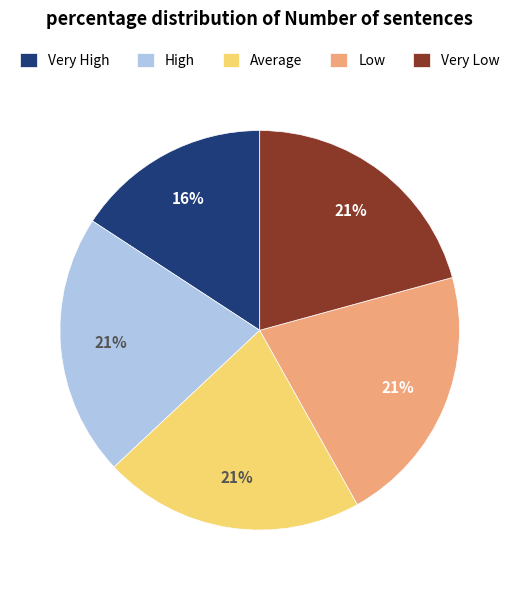

Is there a majority slice in this chart?

No